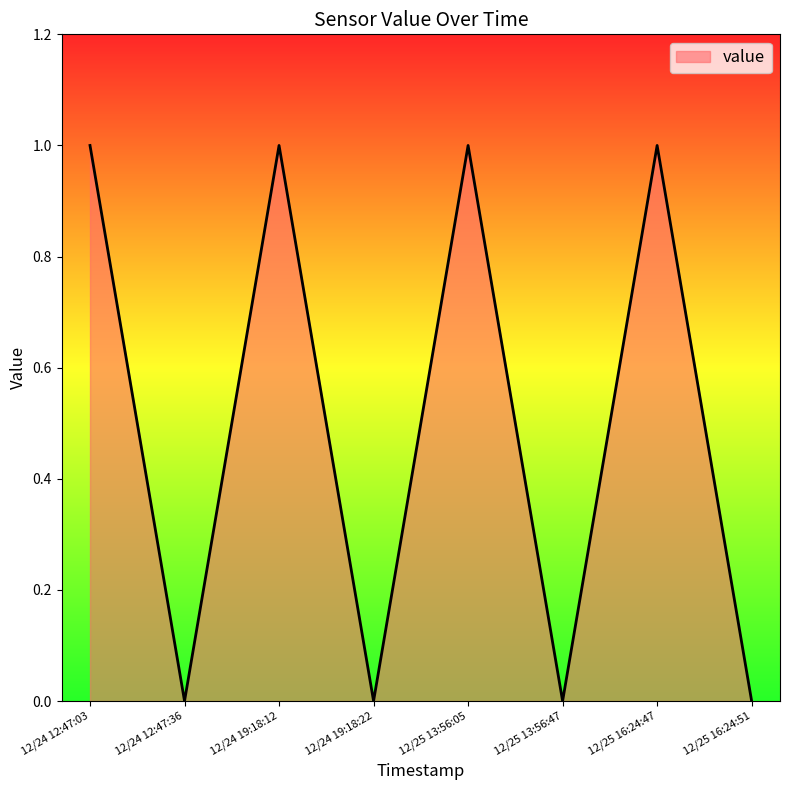

True or false: the data has more than 0 interior local peaks.

True